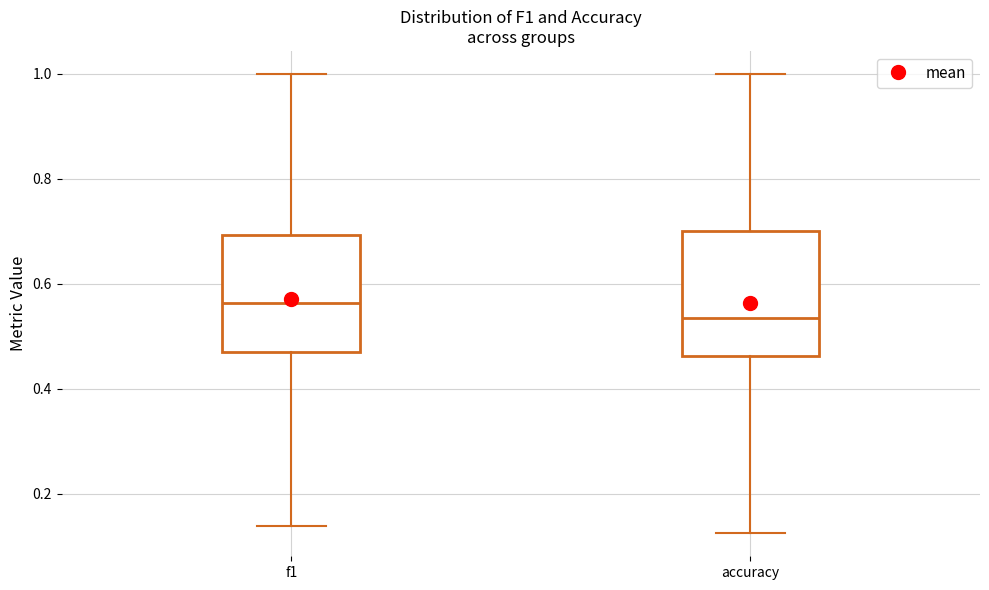

Where is the upper edge of the box for accuracy on the y-axis? The values are not printed on the chart, so give them approximately, as read against the axis.

0.70